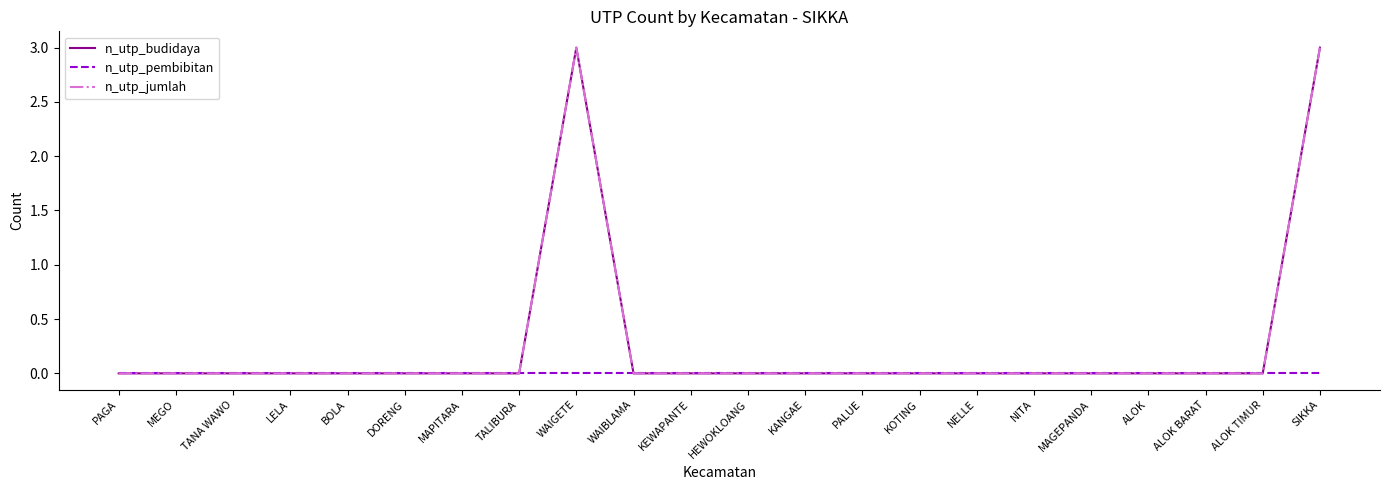

At which label is n_utp_jumlah closest to 1?

PAGA